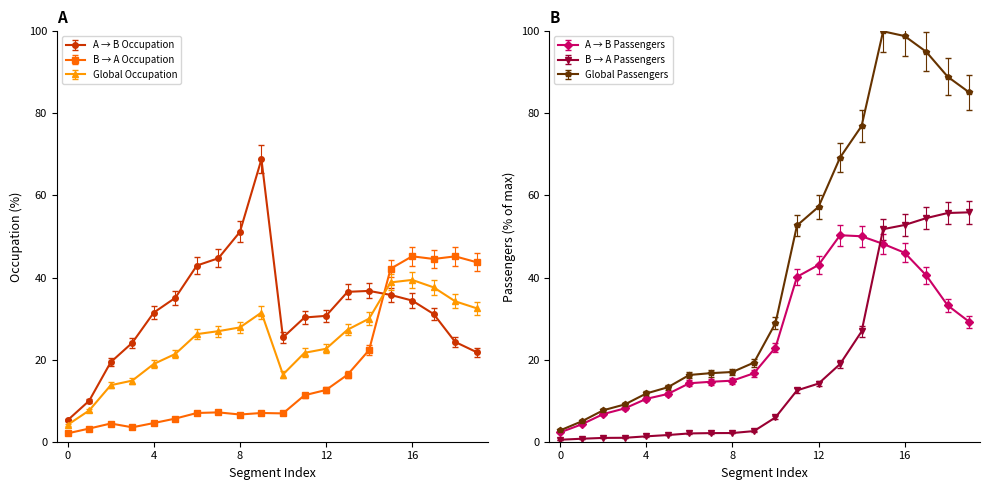

Where do A → B Occupation and Global Passengers first cross each other?

9 and 10